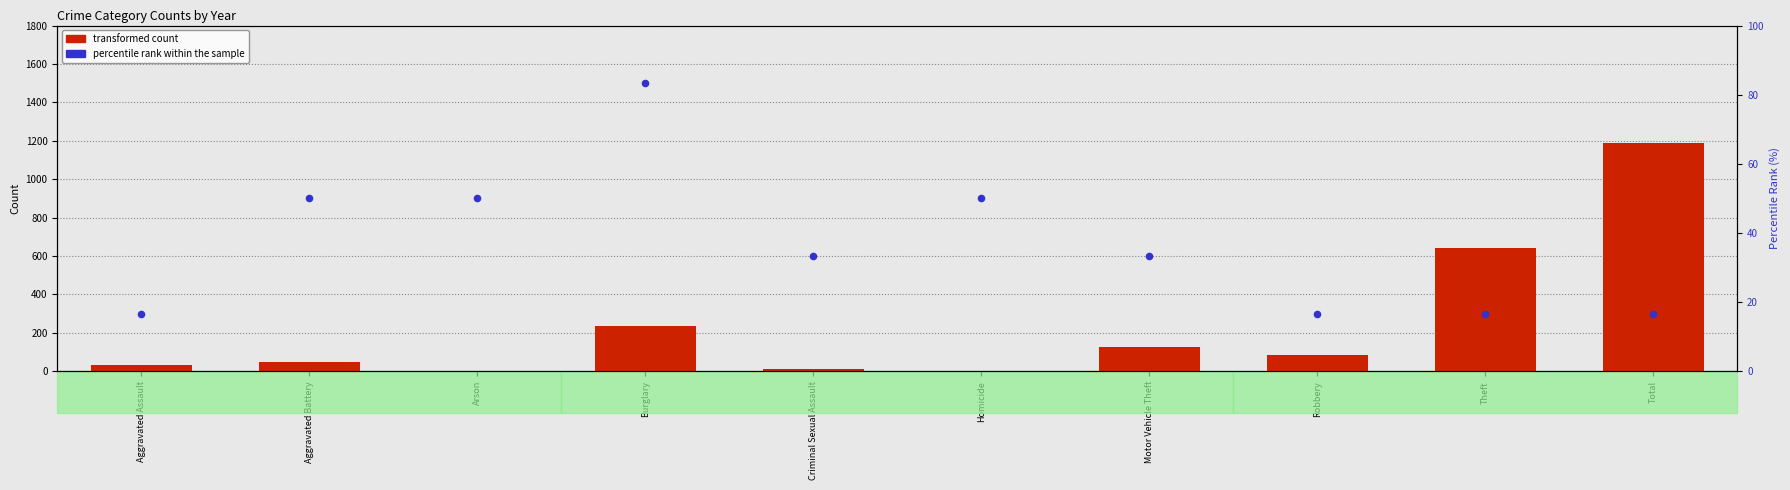

Which series reaches the minimum Y coordinate?

transformed count